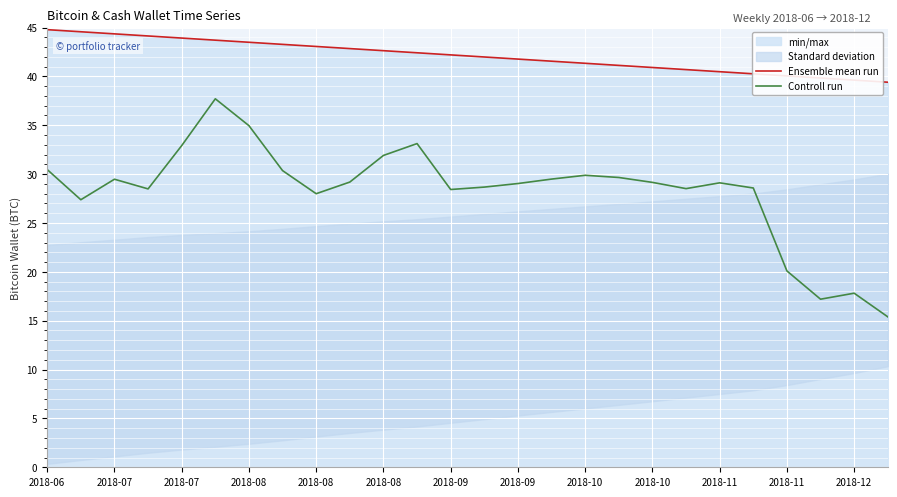

Is it true that Controll run equals 20.3 at 2018-11?

False